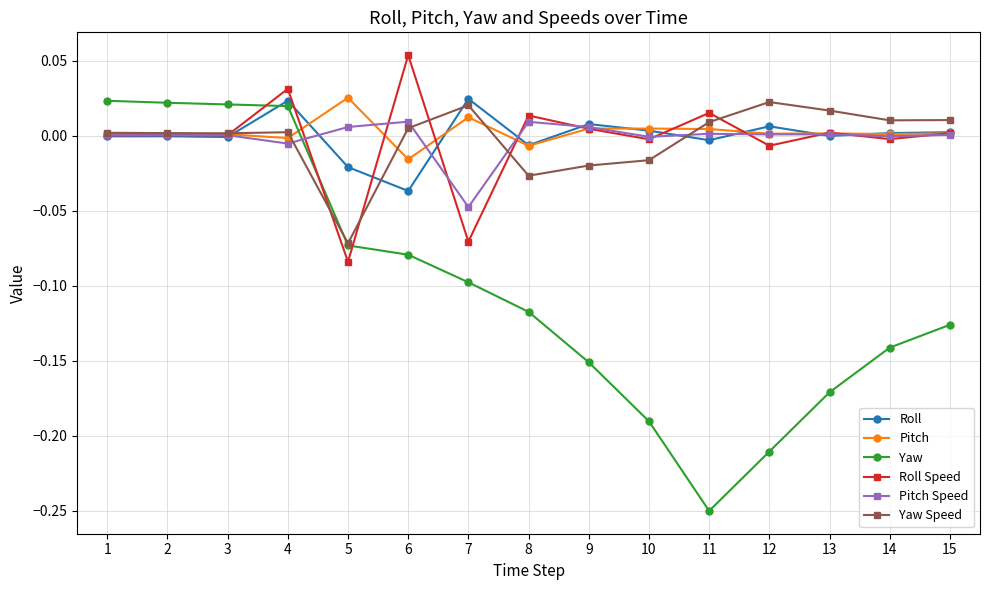

How many intersections are there between Roll and Yaw?

1